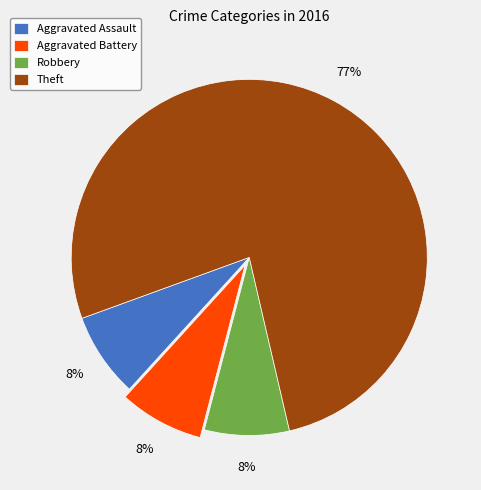

Is it true that Aggravated Assault is 15% of the pie?

False